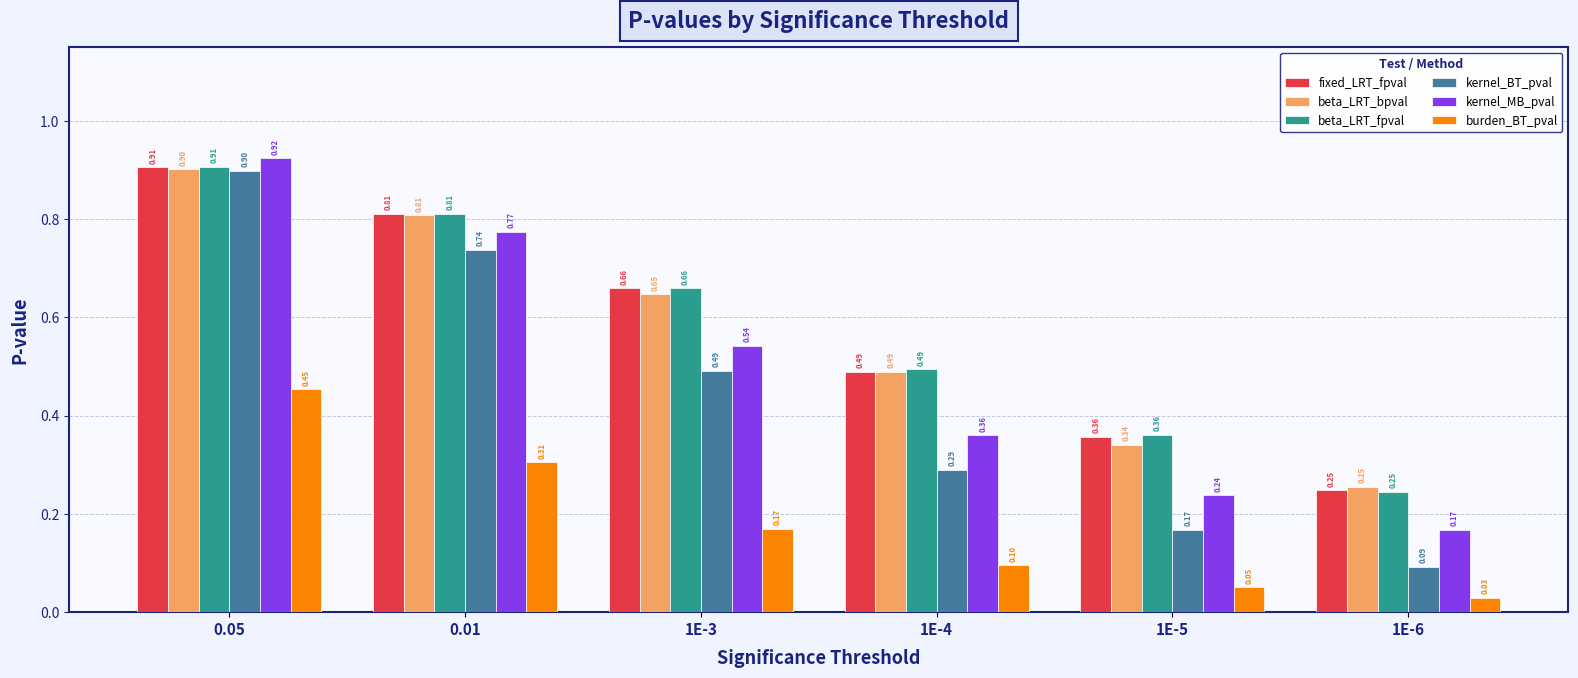

How many beta_LRT_fpval values are between 0 and 1?

6